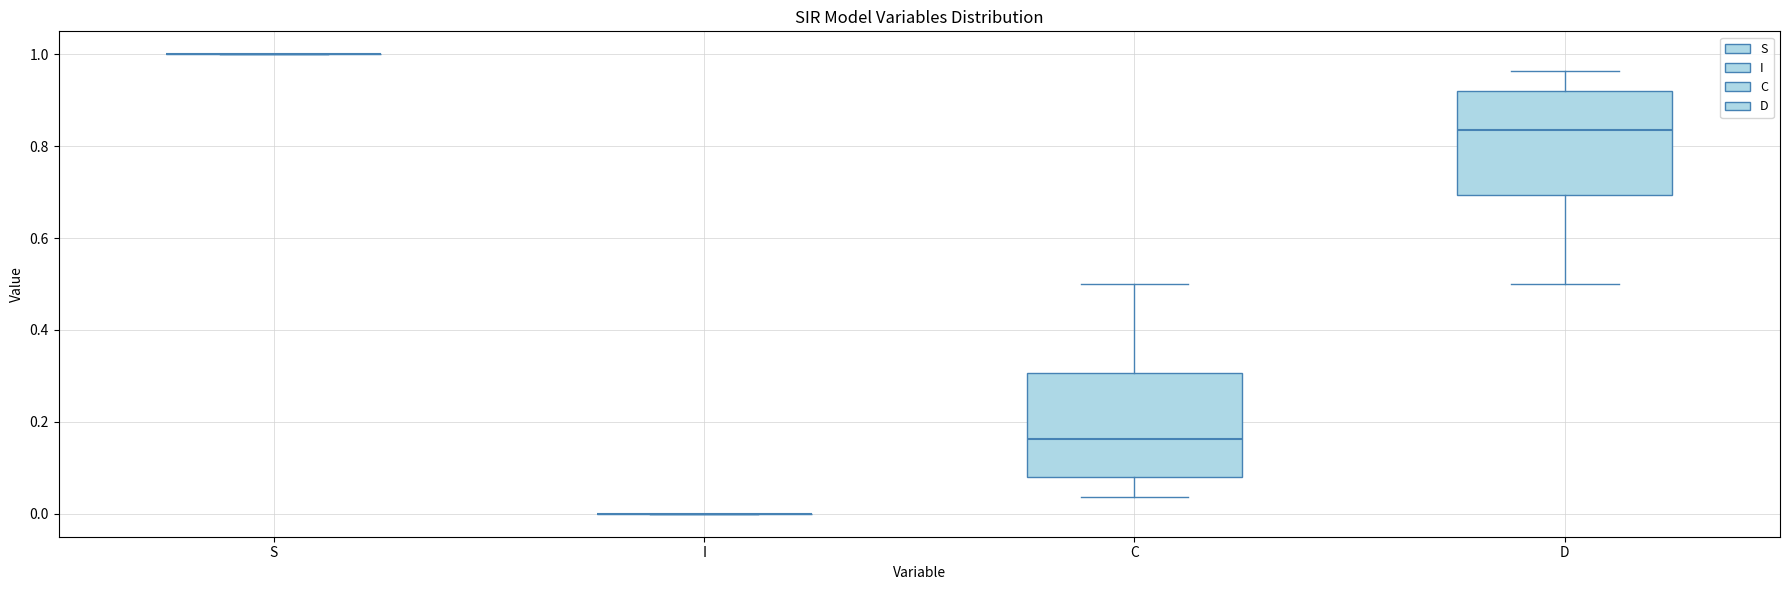

Where is the upper edge of the box for C on the y-axis? The values are not printed on the chart, so give them approximately, as read against the axis.

0.30